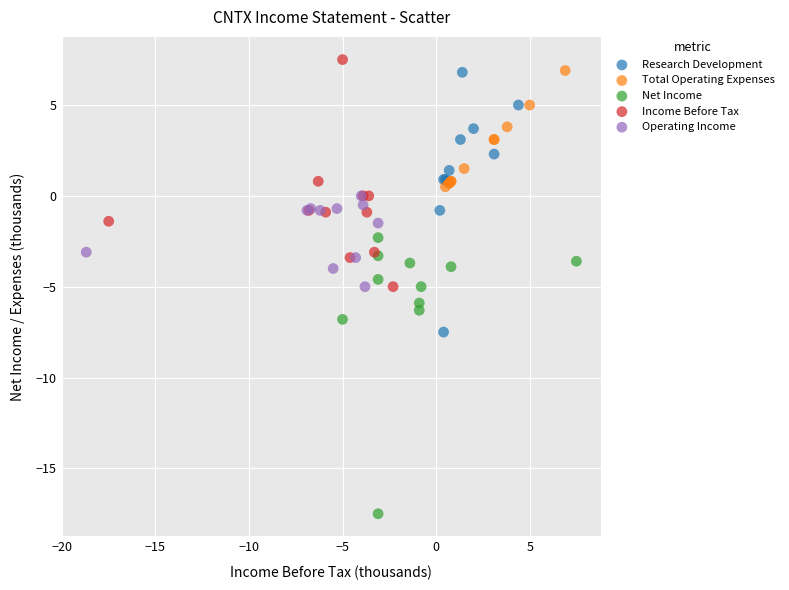

Which series has the largest Y range (max minus min)?

Net Income